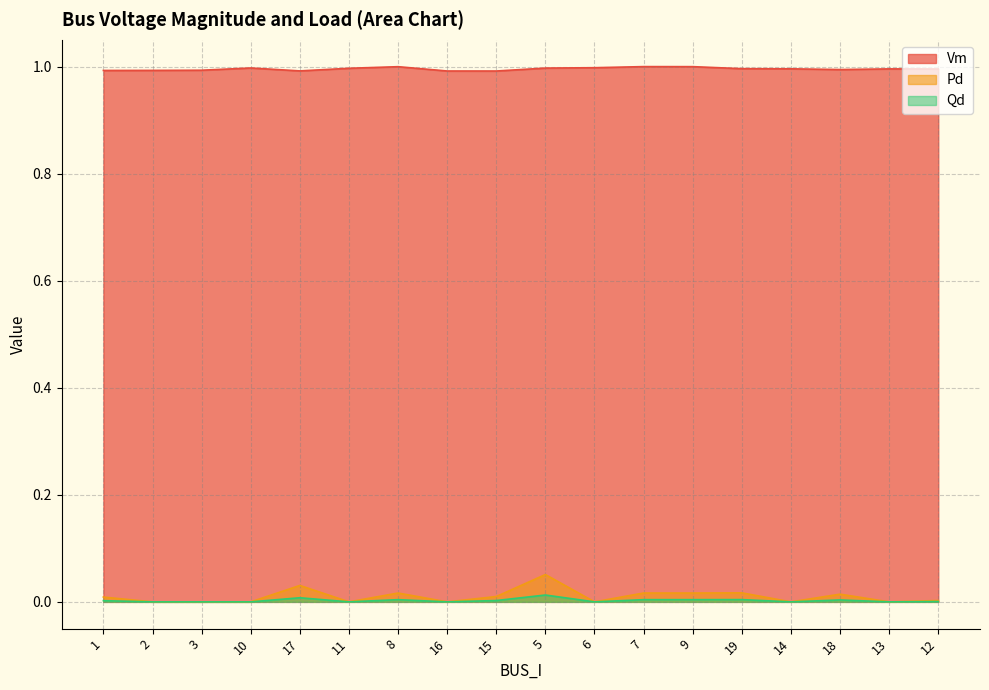

List the series in order of their peak value, highest first.

Vm, Pd, Qd